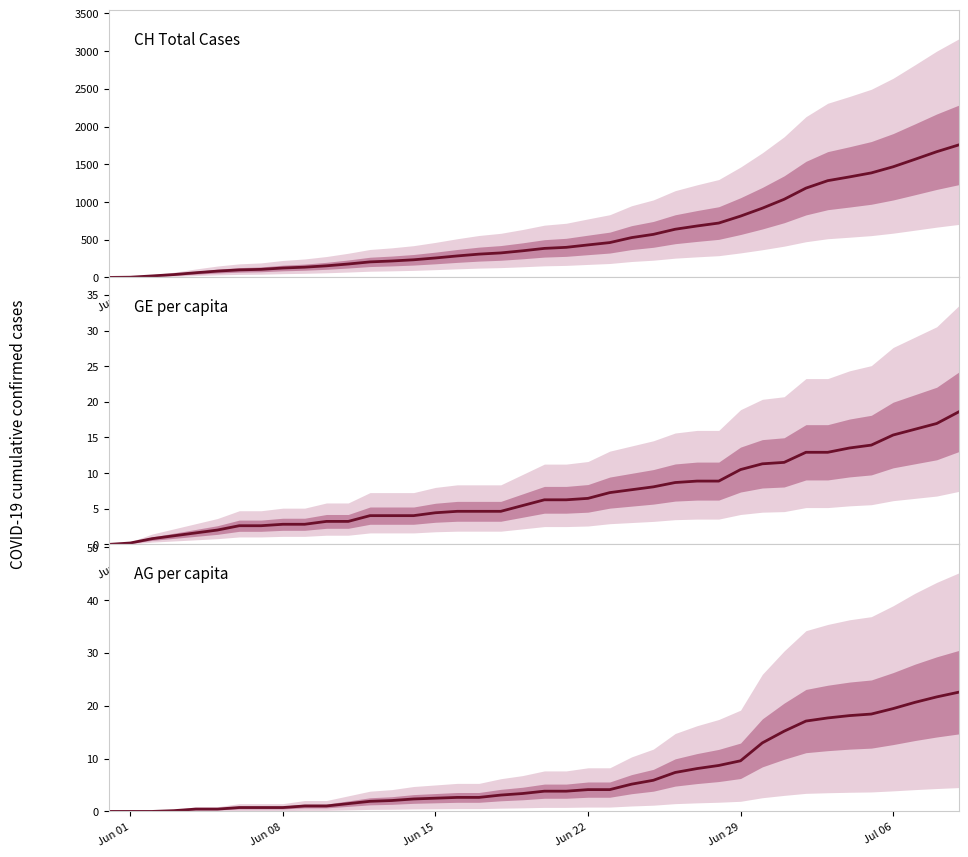

At how many categories does at least one series exceed 706?

12